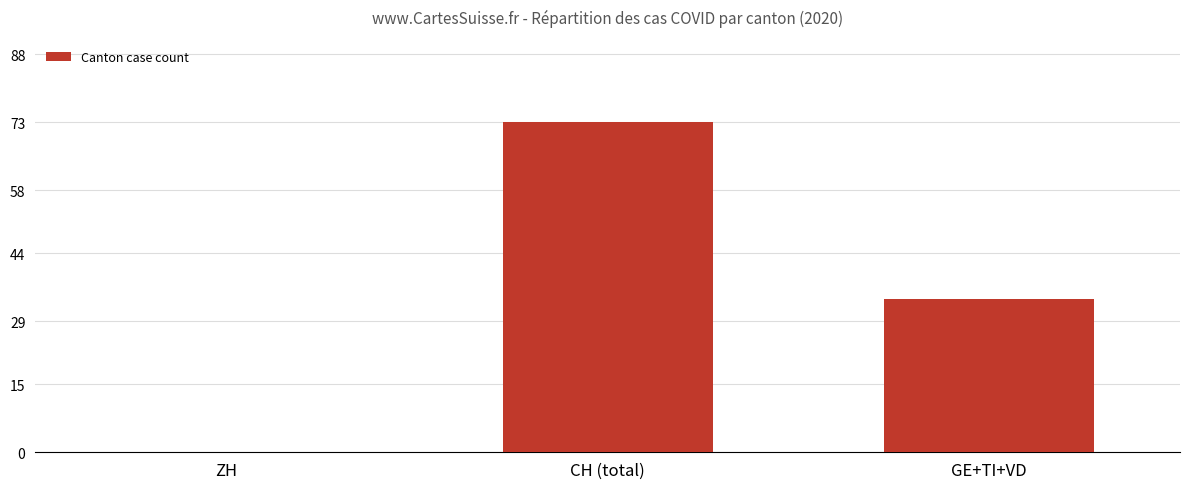

How many values are between 0 and 73?

3